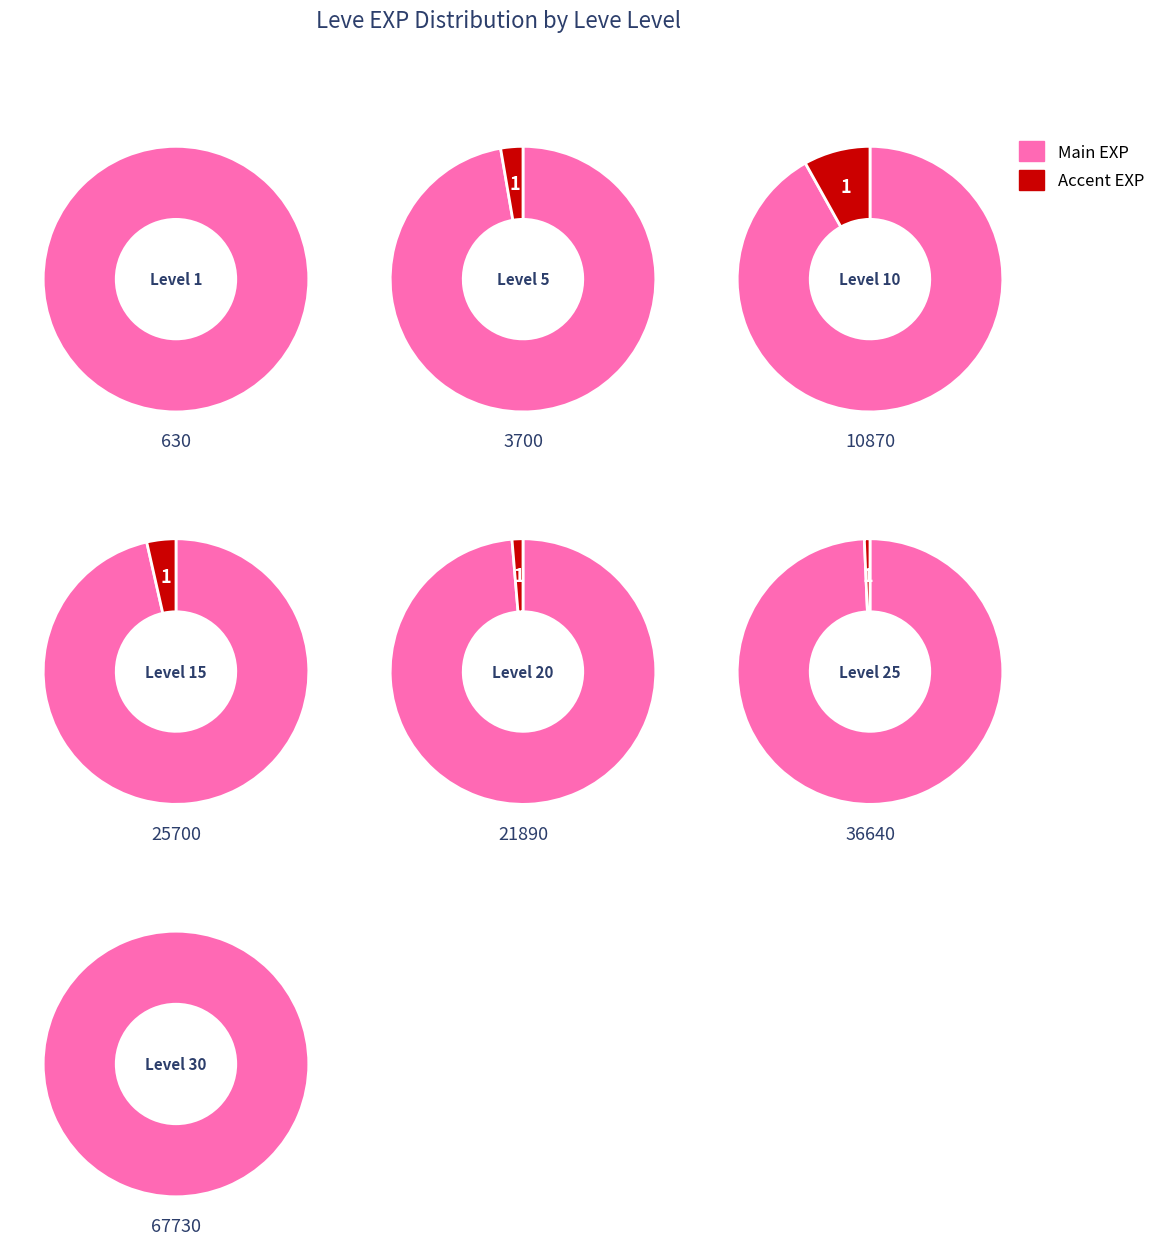

What percentage is the Leve Level 5 slice, to the nearest percent?

2%